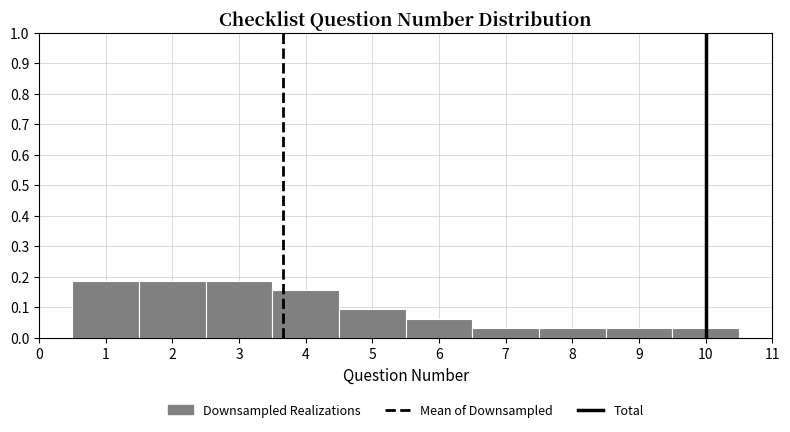

Reading left to right, list every bar in this chart as the range it spans on the x-axis followed by its height. The values are not printed on the chart, so give them approximately, as read against the axis.

0.5 to 1.5: 0.19
1.5 to 2.5: 0.19
2.5 to 3.5: 0.19
3.5 to 4.5: 0.16
4.5 to 5.5: 0.09
5.5 to 6.5: 0.06
6.5 to 7.5: 0.03
7.5 to 8.5: 0.03
8.5 to 9.5: 0.03
9.5 to 10.5: 0.03